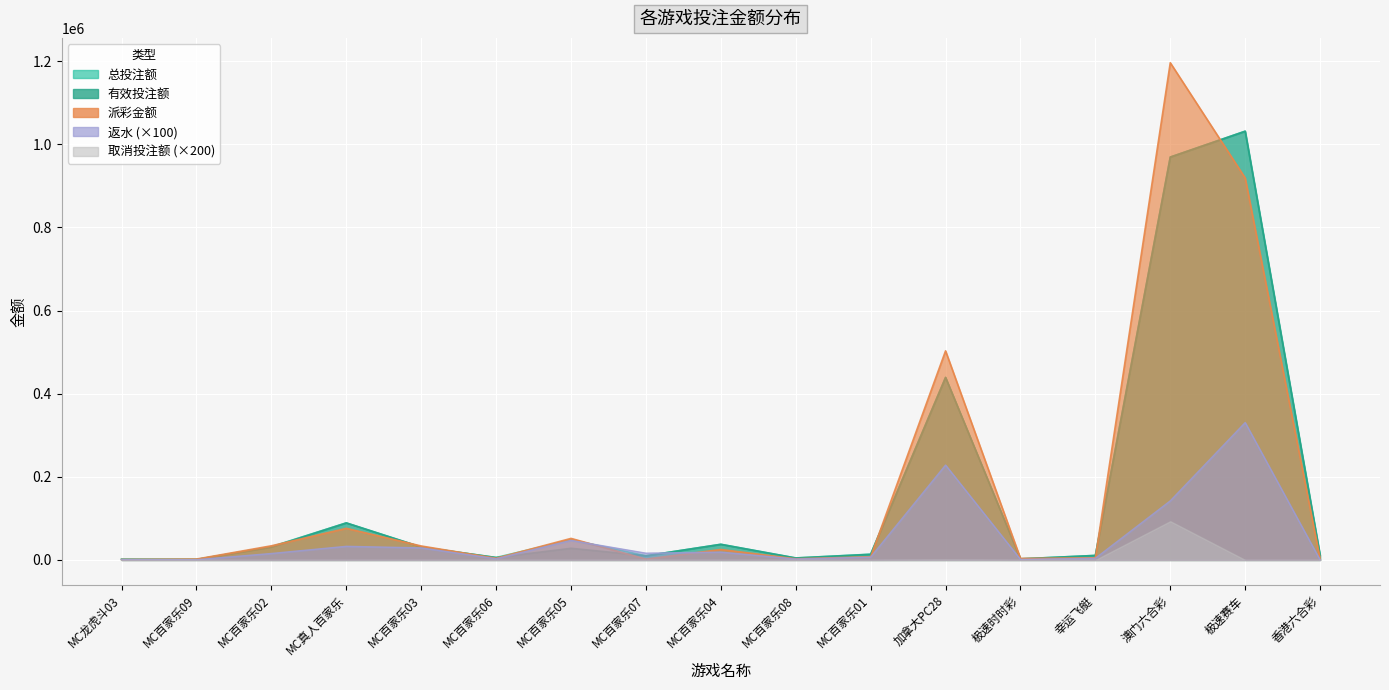

At which category does 总投注额 reach its first local valley?

MC百家乐09